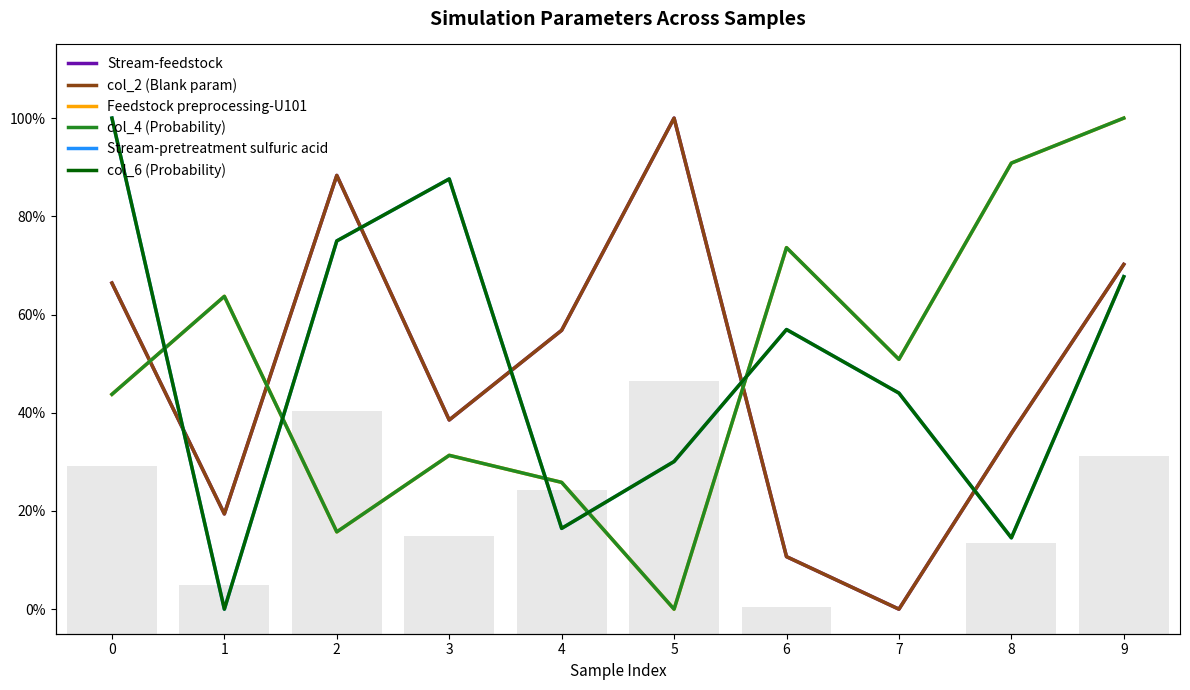

Rank the categories by Feedstock preprocessing-U101 value from highest to lowest.

9, 8, 6, 1, 7, 0, 3, 4, 2, 5